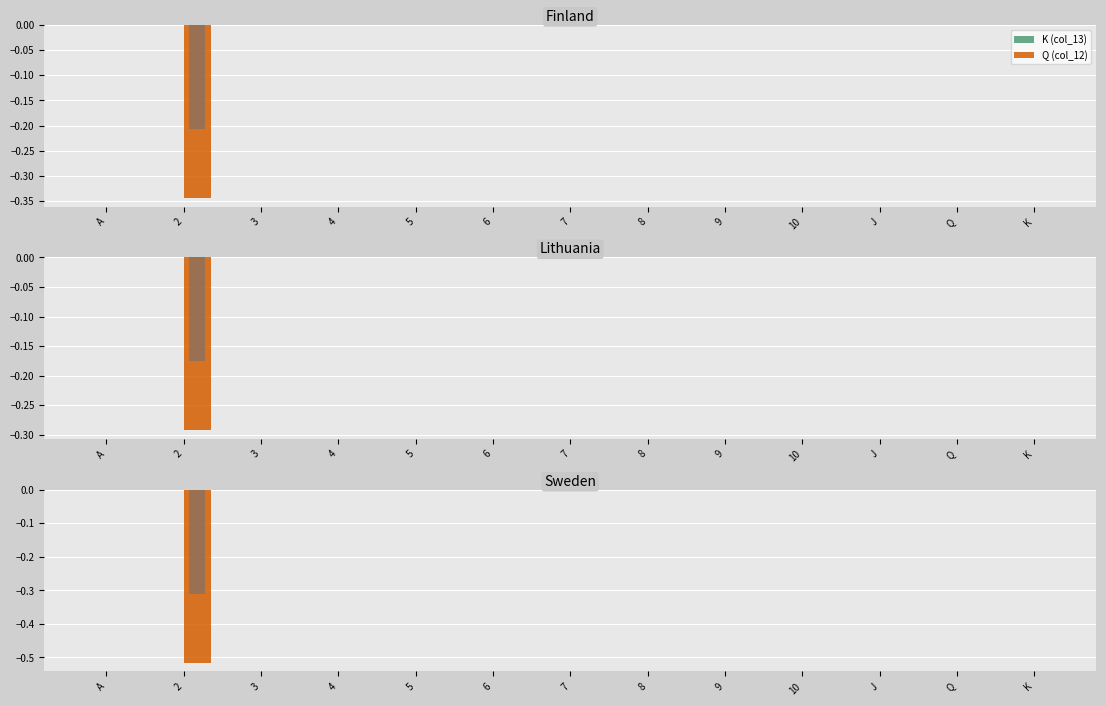

What is the difference between the maximum and minimum values in the Q (col_12) series?

0.5